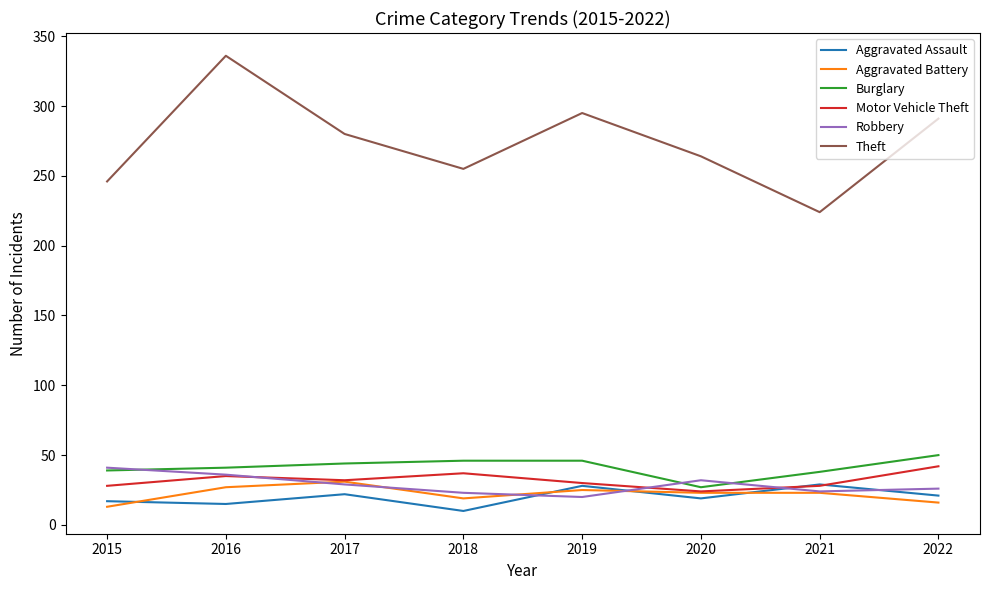

Which series has the largest total across all categories?

Theft